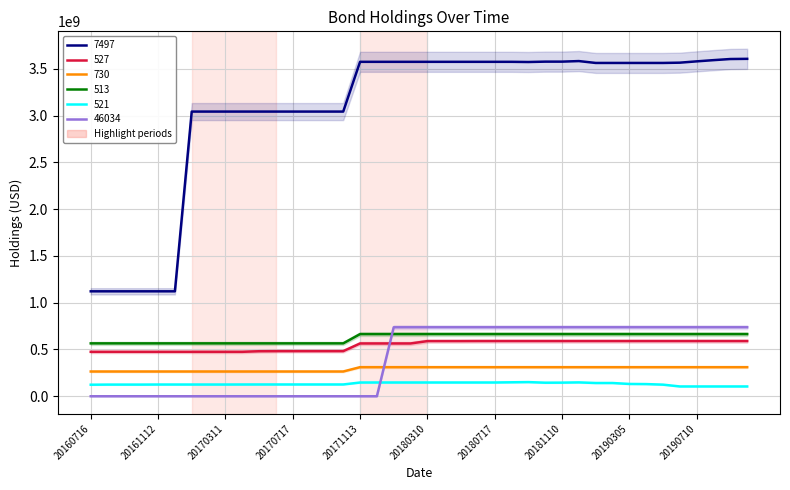

How many data points in 46034 are less than 737458000?

20